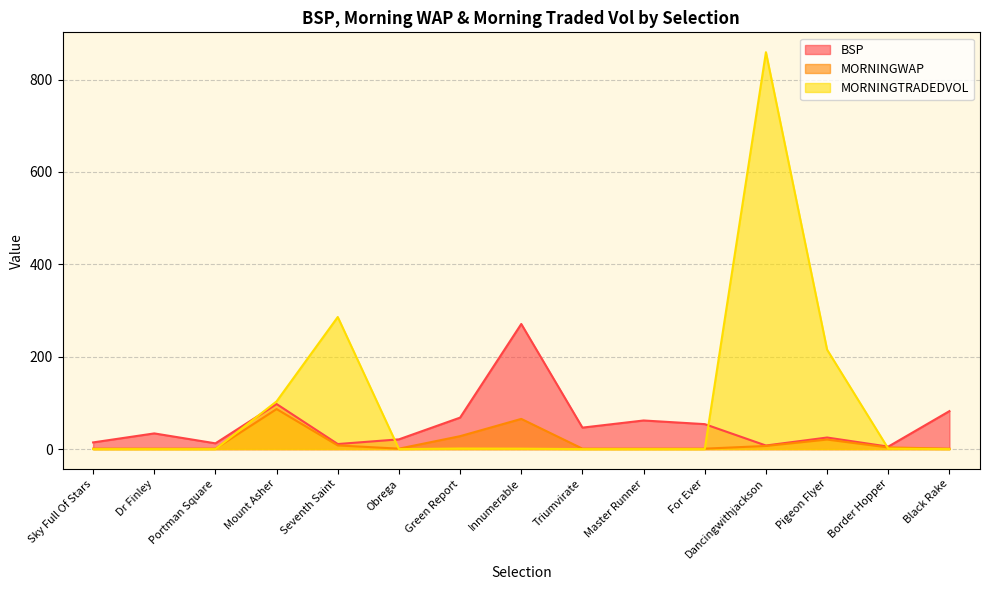

At which label does BSP first exceed 34?

Mount Asher